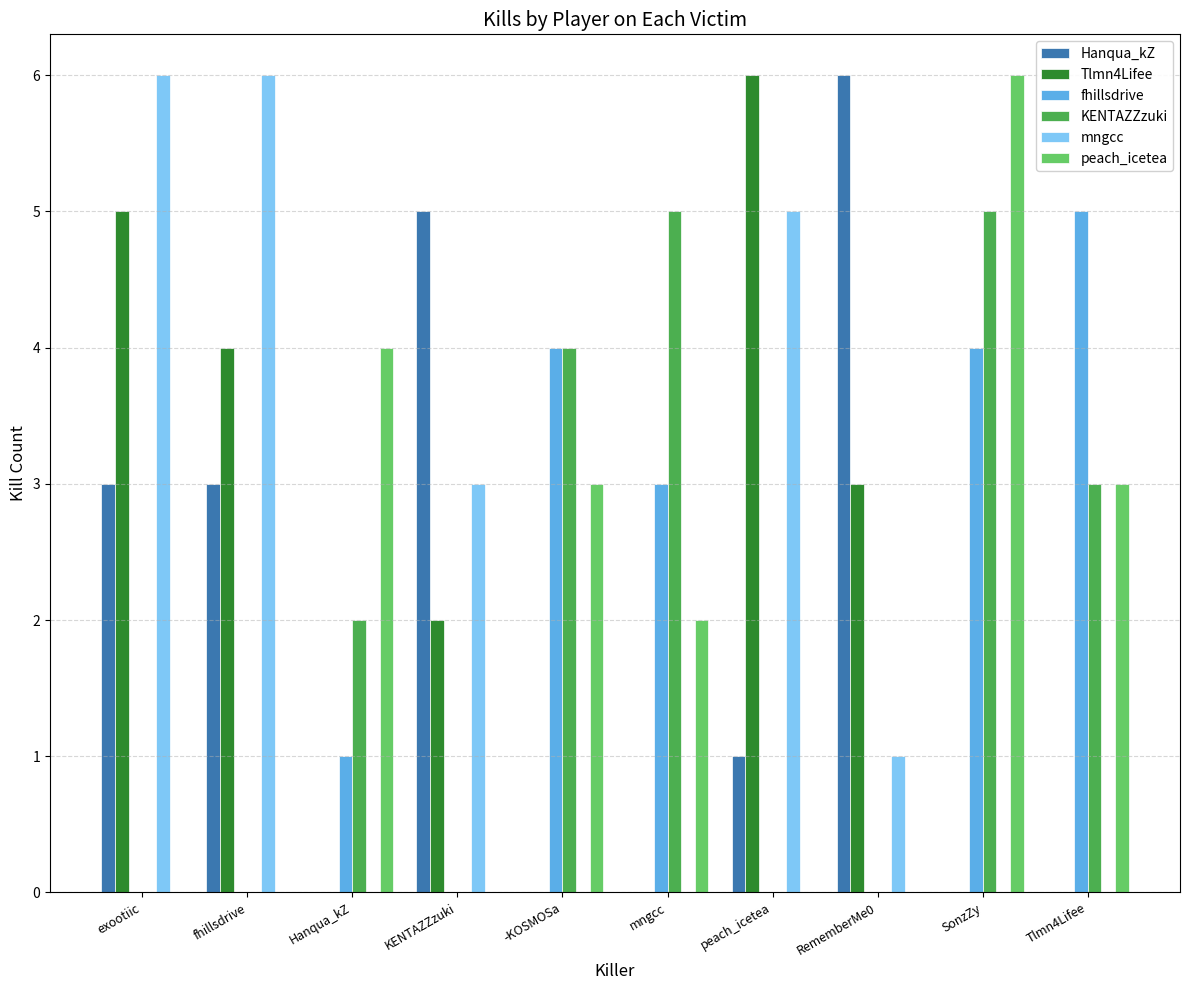

At which category is the sum across all series the highest?

SonzZy